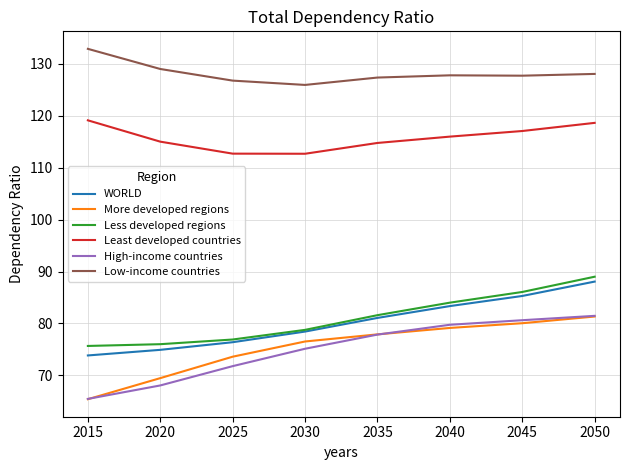

What is the total value across all series at 2035?

560.6